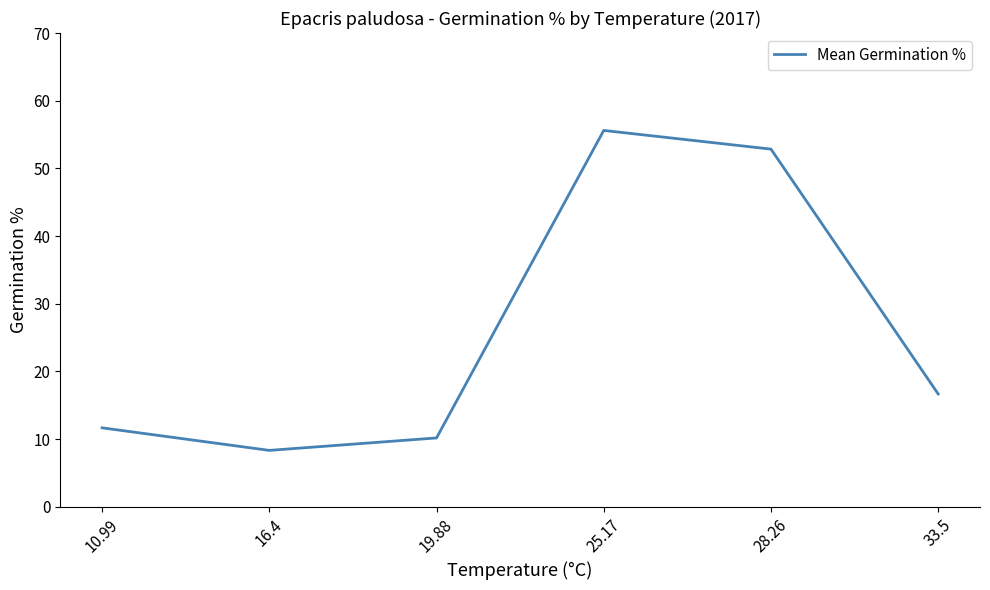

Which label corresponds to the largest value in the chart?

25.17